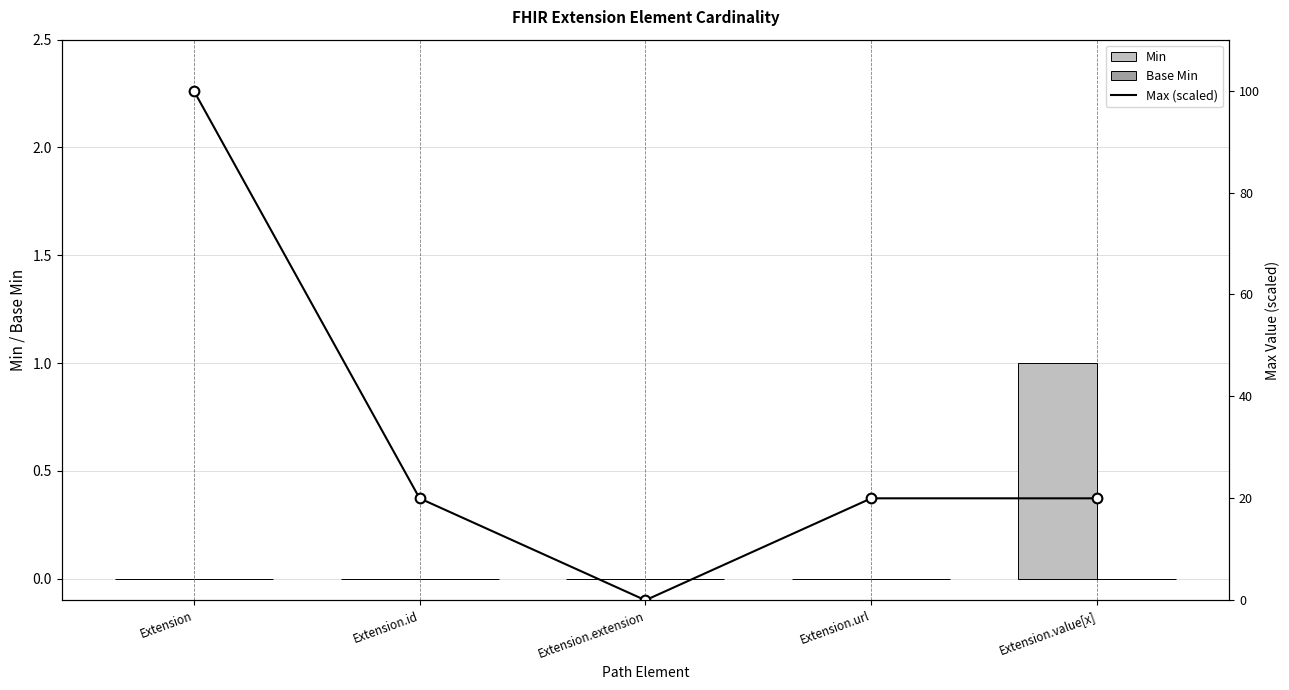

Is the value of Min at Extension.url greater than the value of Base Min at Extension.extension?

No